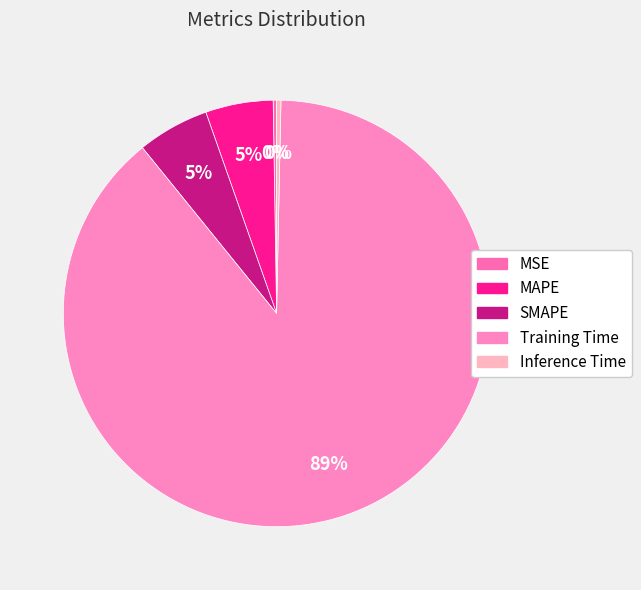

Does MSE account for over 50% of the chart?

No